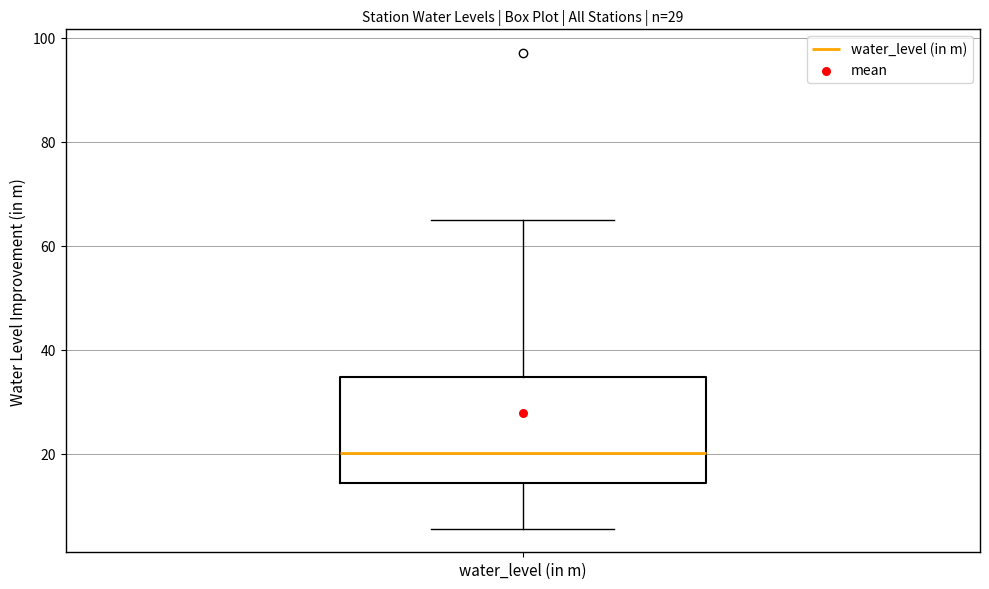

Where is the upper edge of the box for water_level (in m) on the y-axis? The values are not printed on the chart, so give them approximately, as read against the axis.

34